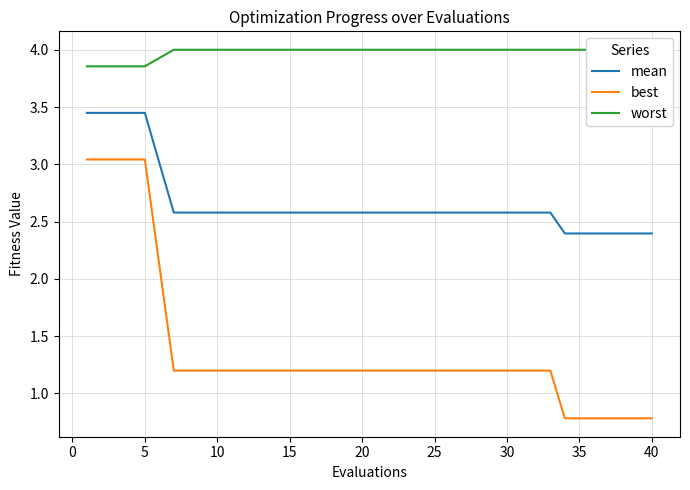

True or false: best and mean cross at least once.

False